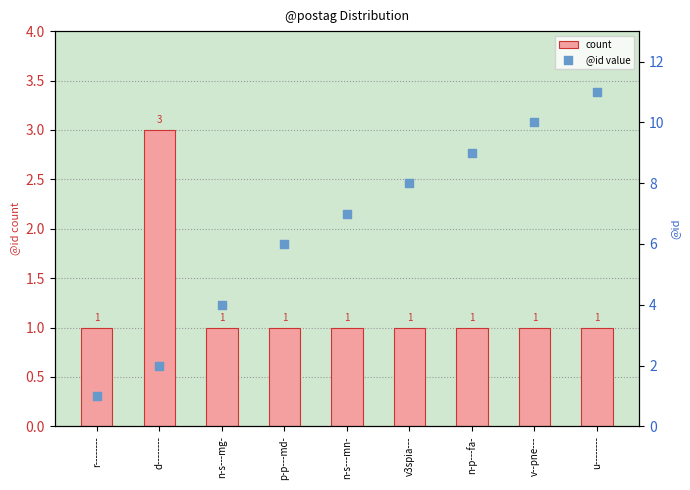

Which series has the largest total across all categories?

@id value